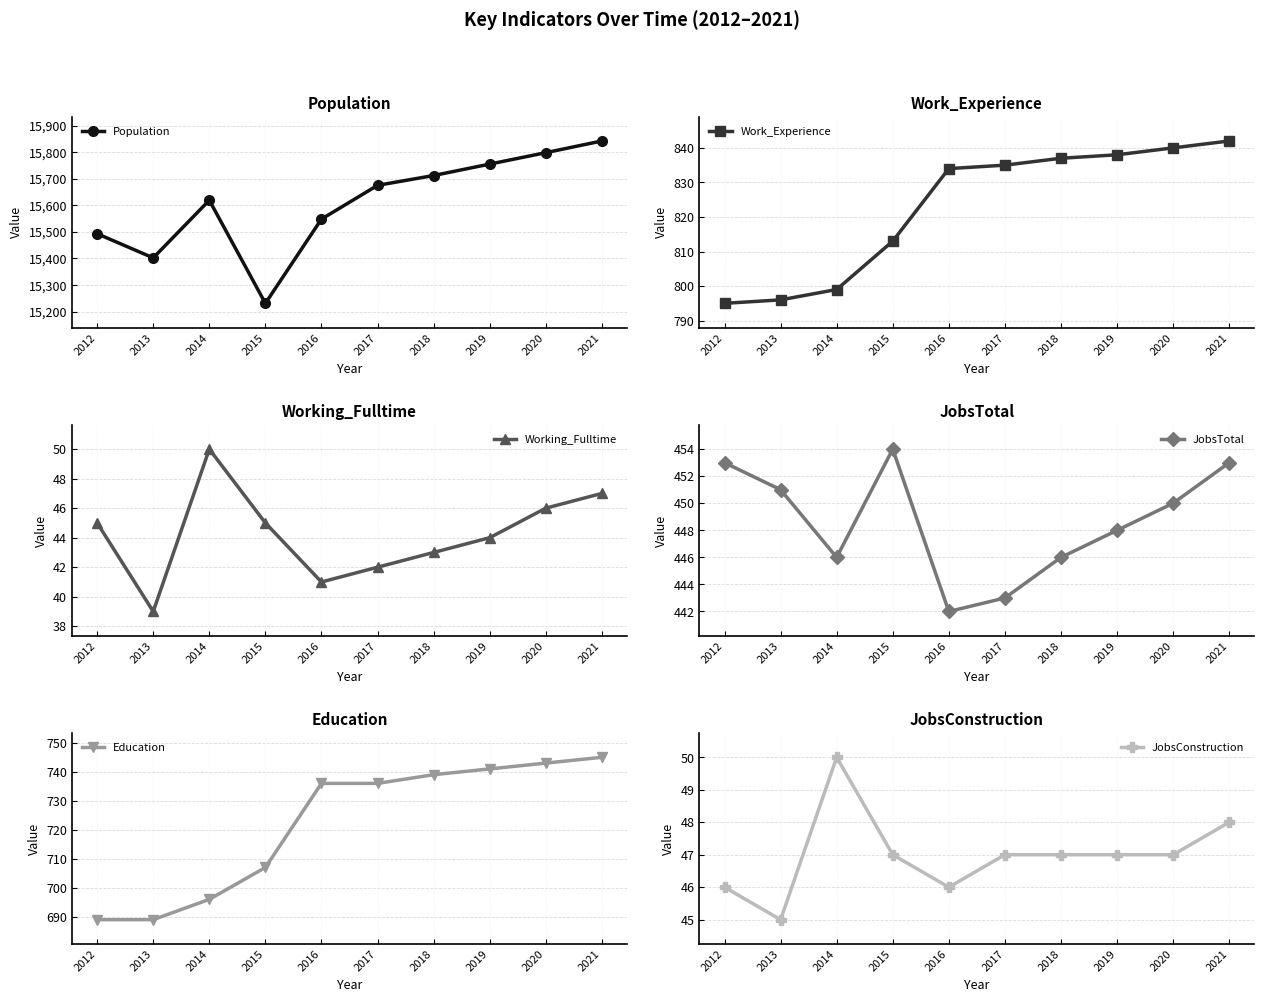

At which label is Working_Fulltime closest to 44?

2019